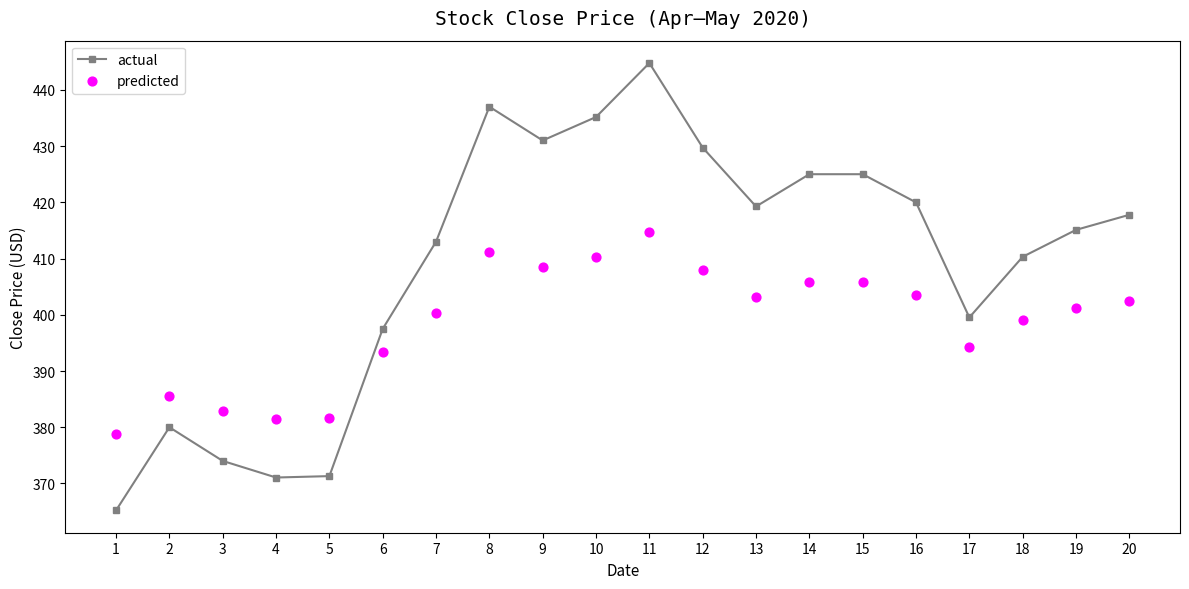

What are all the series names shown in the legend?

actual, predicted